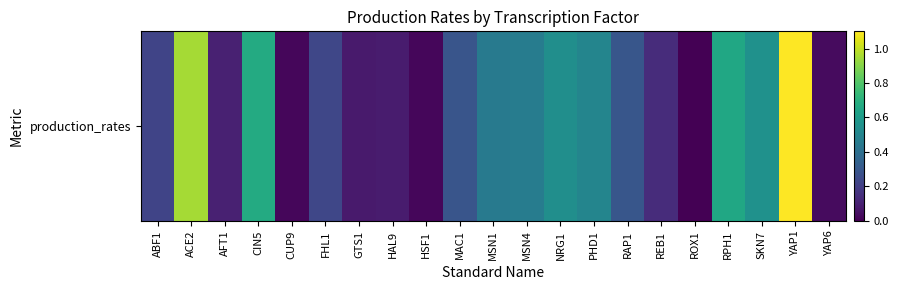

At which label is the value closest to 0?

ROX1